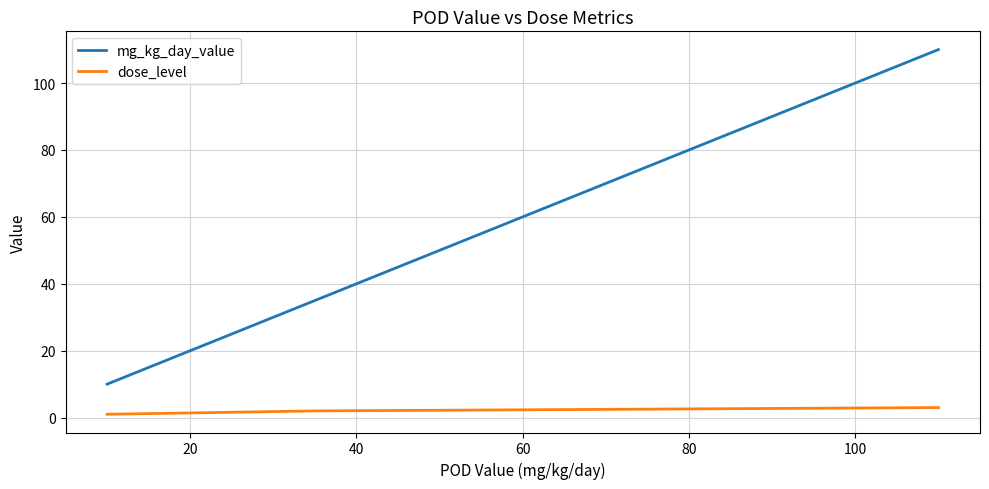

What is the highest value of the dose_level series?

3